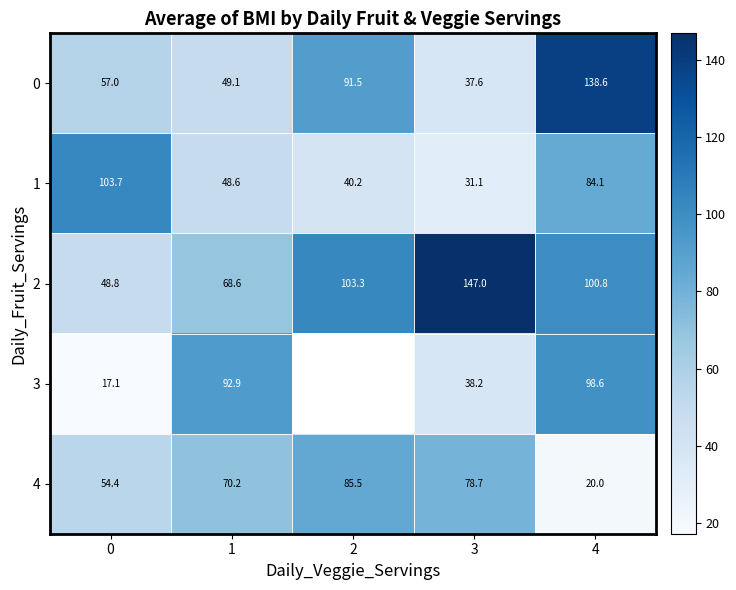

What is the average value of the 2 series?

93.7